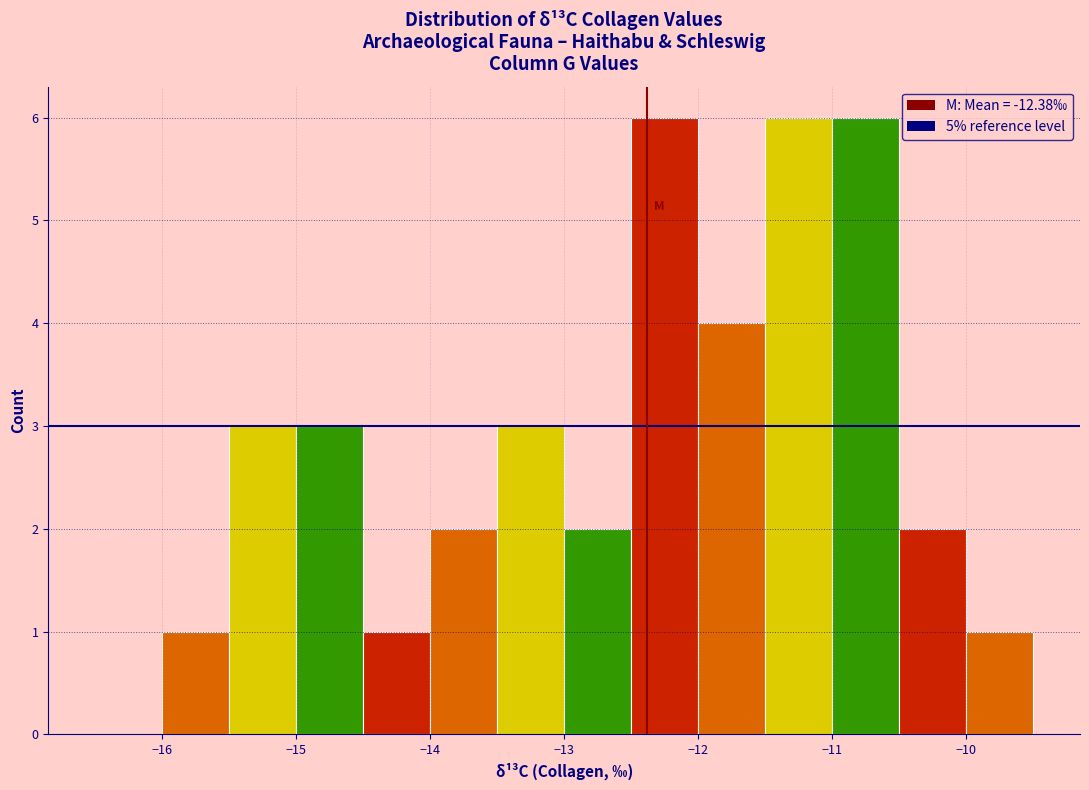

Reading left to right, list every bar in this chart as the range it spans on the x-axis followed by its height. The values are not printed on the chart, so give them approximately, as read against the axis.

-16.5 to -16.0: 0
-16.0 to -15.5: 1
-15.5 to -15.0: 3
-15.0 to -14.5: 3
-14.5 to -14.0: 1
-14.0 to -13.5: 2
-13.5 to -13.0: 3
-13.0 to -12.5: 2
-12.5 to -12.0: 6
-12.0 to -11.5: 4
-11.5 to -11.0: 6
-11.0 to -10.5: 6
-10.5 to -10.0: 2
-10.0 to -9.5: 1